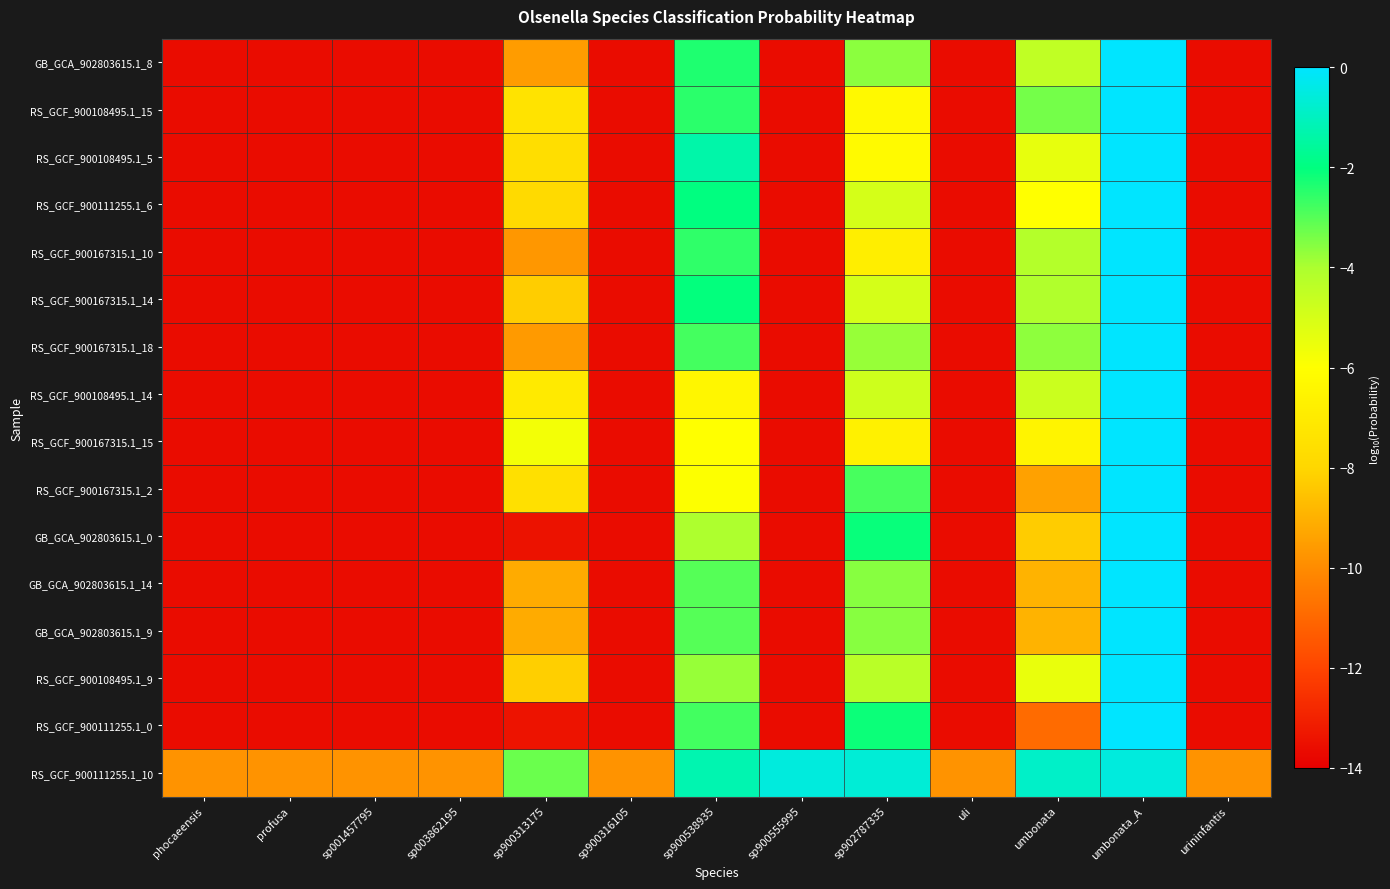

Which label corresponds to the smallest value in the chart?

phocaeensis